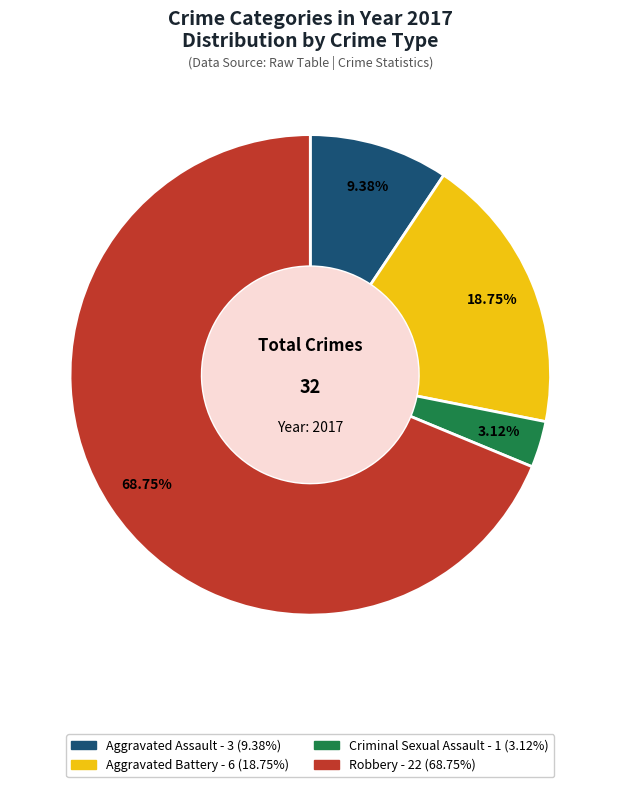

How many slices are in this pie chart?

4